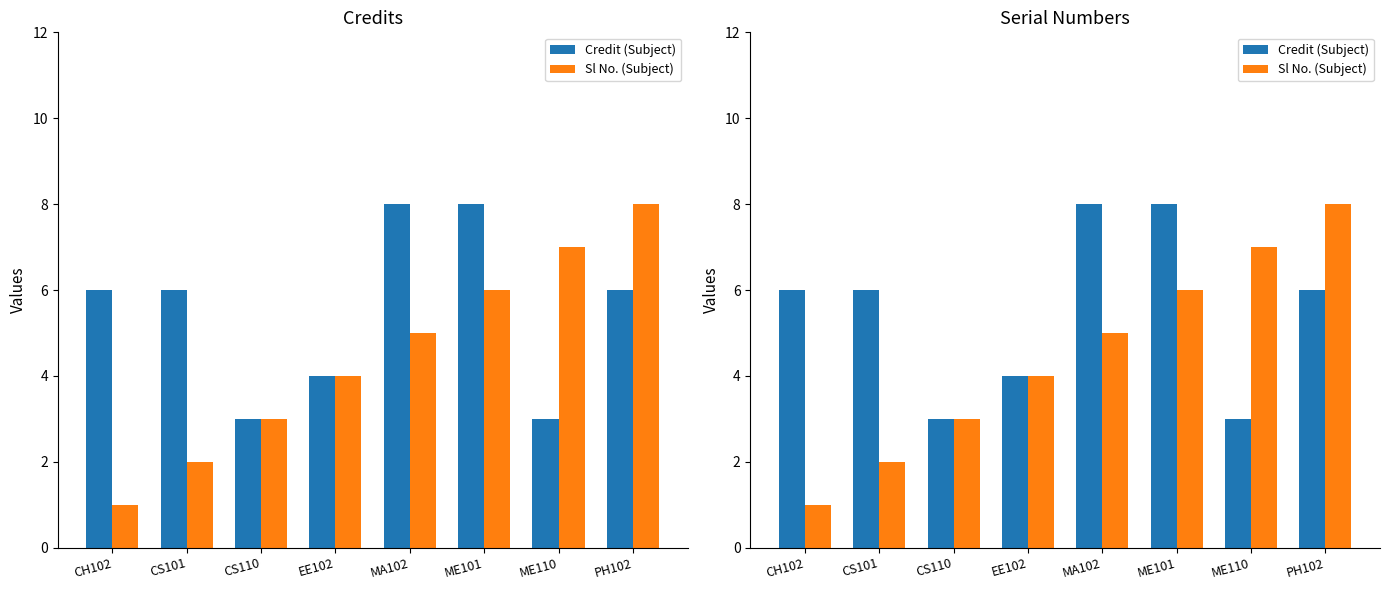

At how many categories does at least one series exceed 6?

4